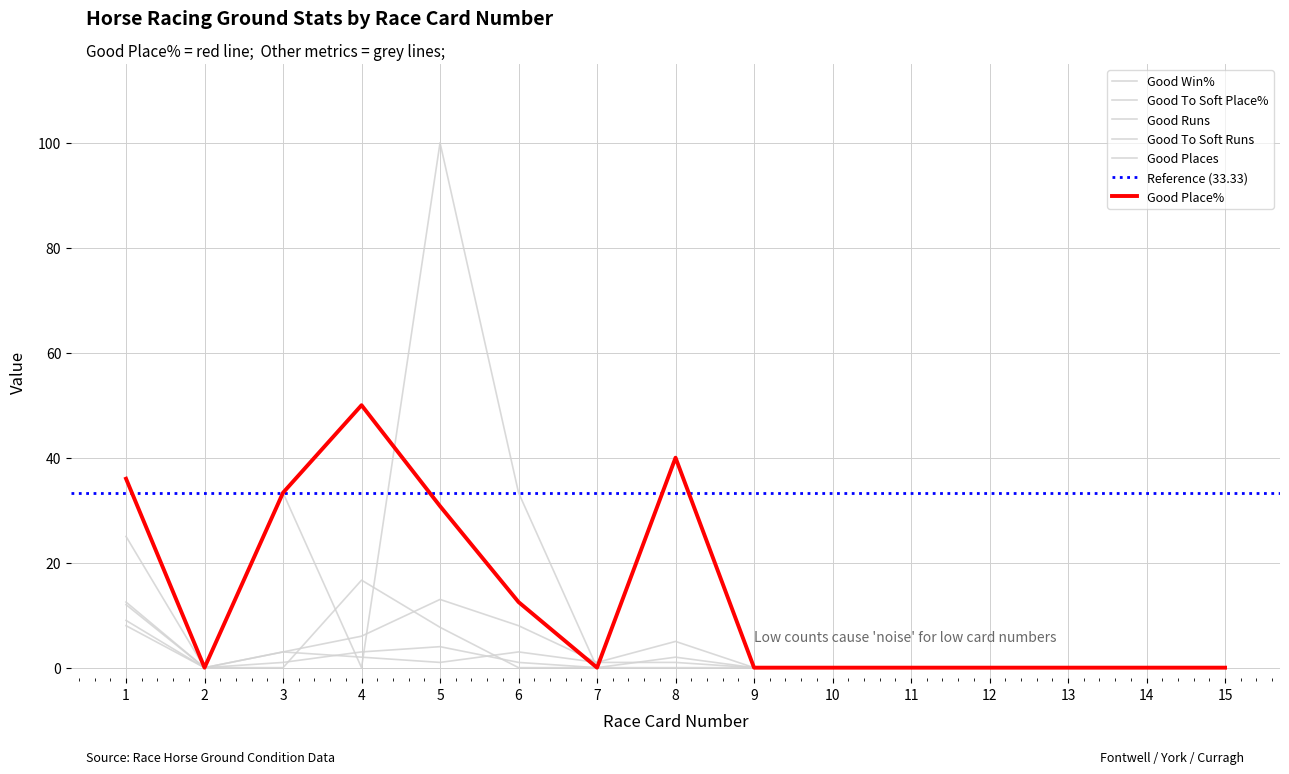

Does the chart display data point markers on the line(s)?

No